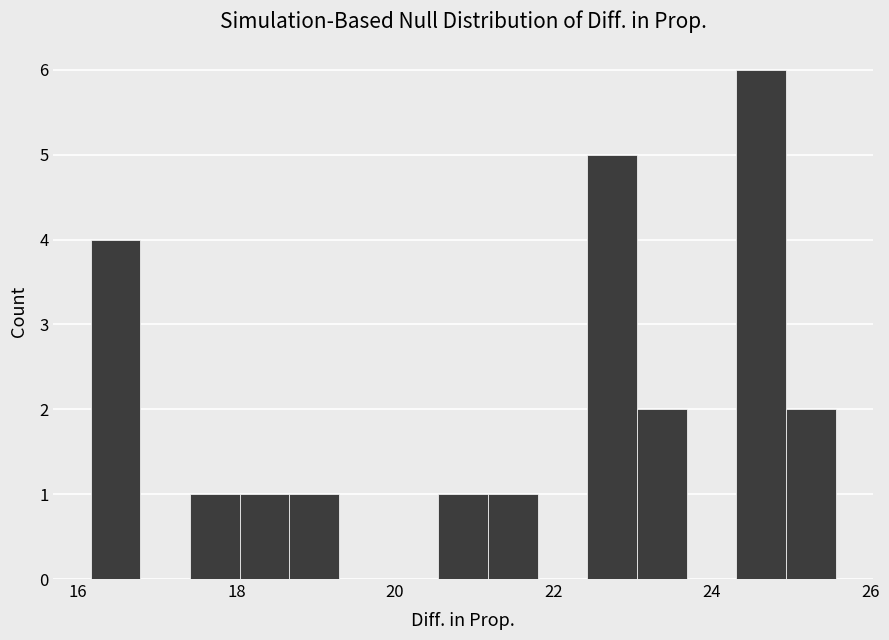

Around what value on the x-axis is the tallest bar? Give the approximate position of its centre, as read against the axis.

24.6